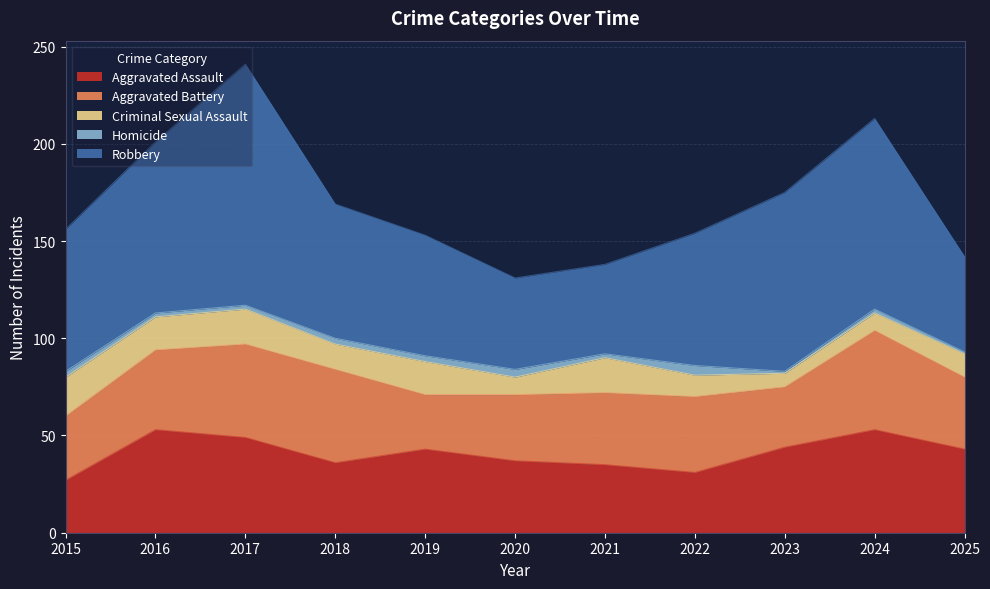

What is the minimum value shown in the chart?

1